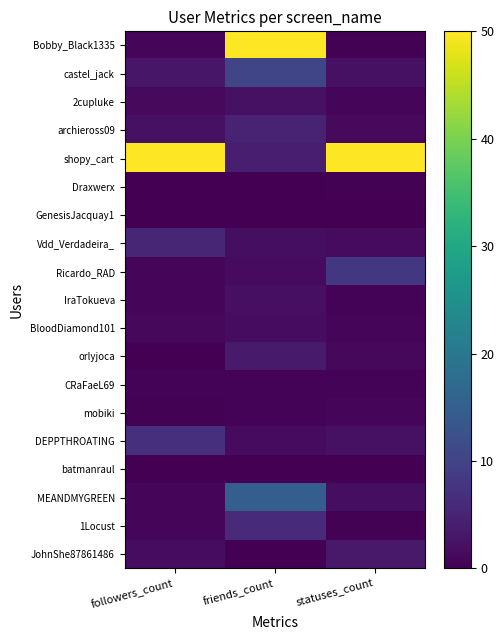

At which category is the sum across all series the highest?

friends_count